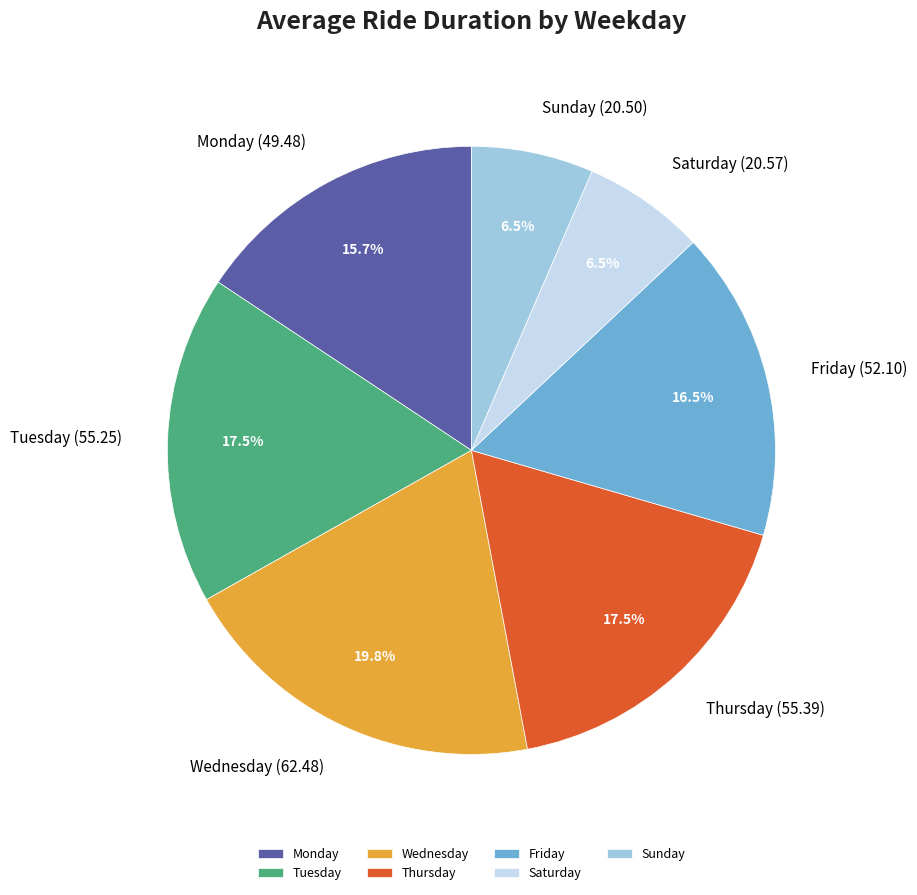

To the nearest percent, what is the difference between the largest and smallest slice percentages?

13%